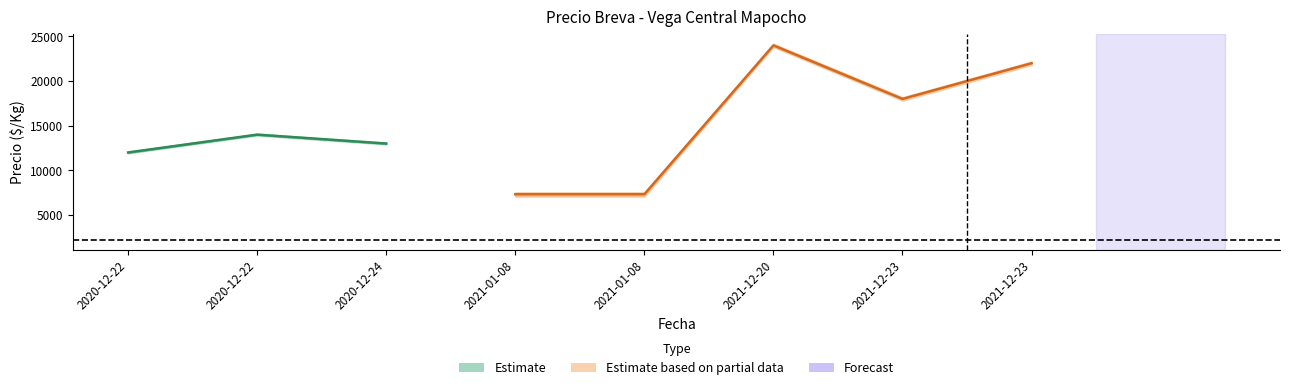

In Precio maximo, how many points are lower than both neighbors (excluding endpoints)?

2